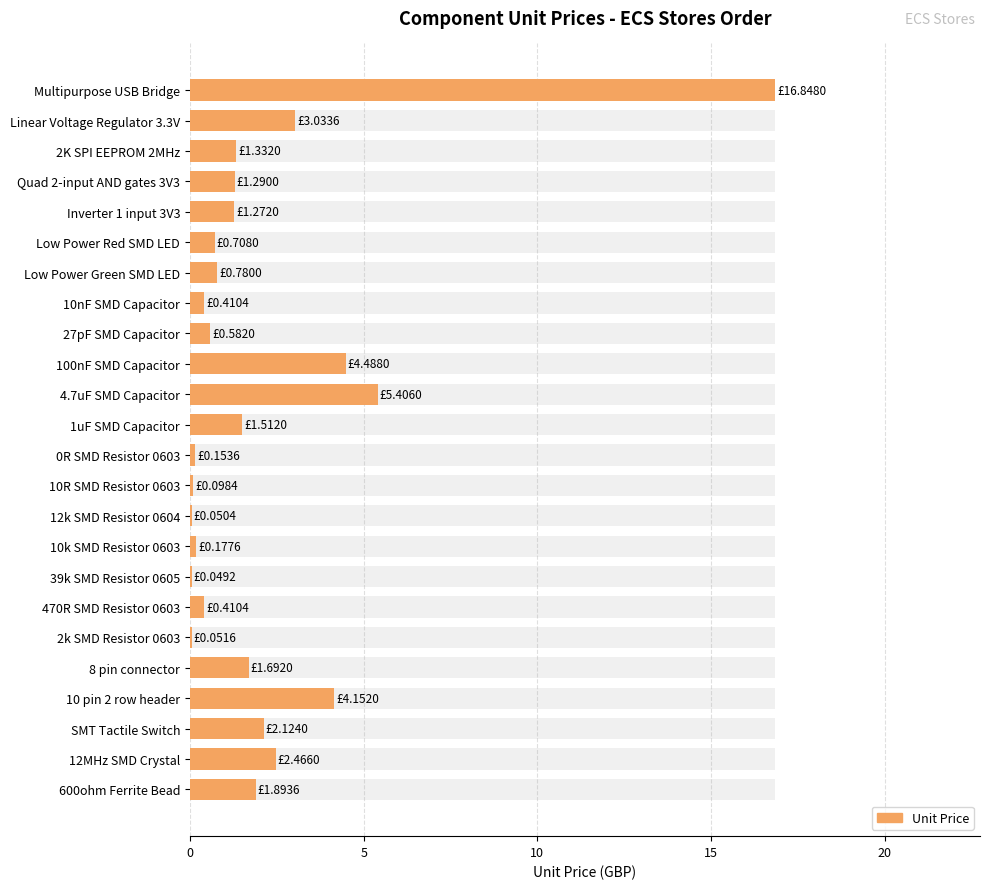

What is the sum of all values?

51.0